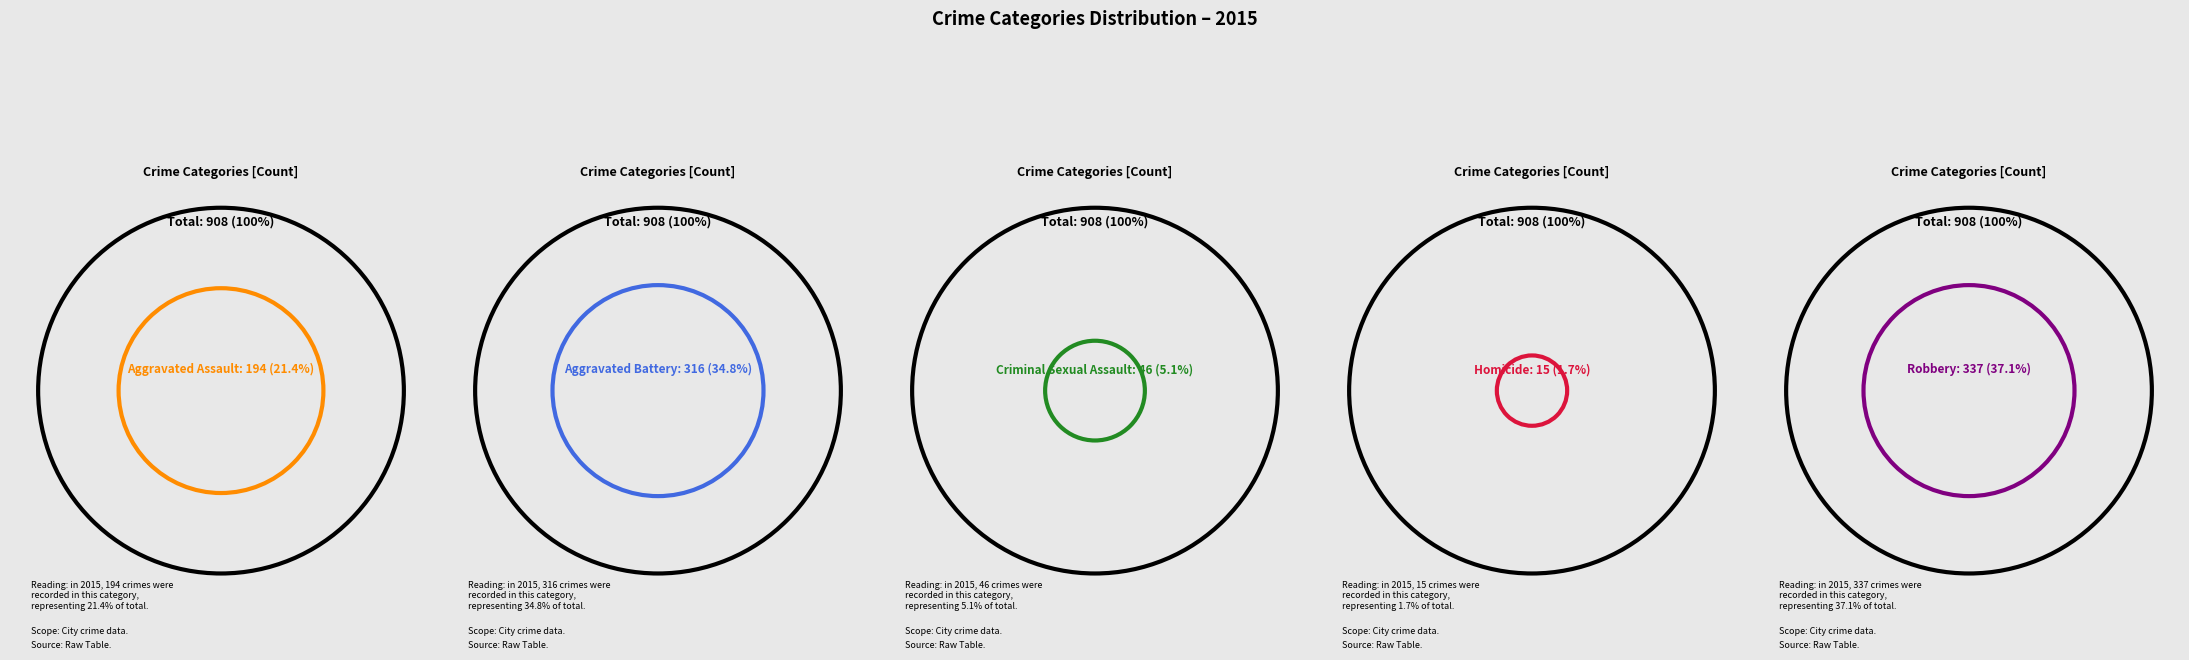

Which slice is the smallest?

Homicide